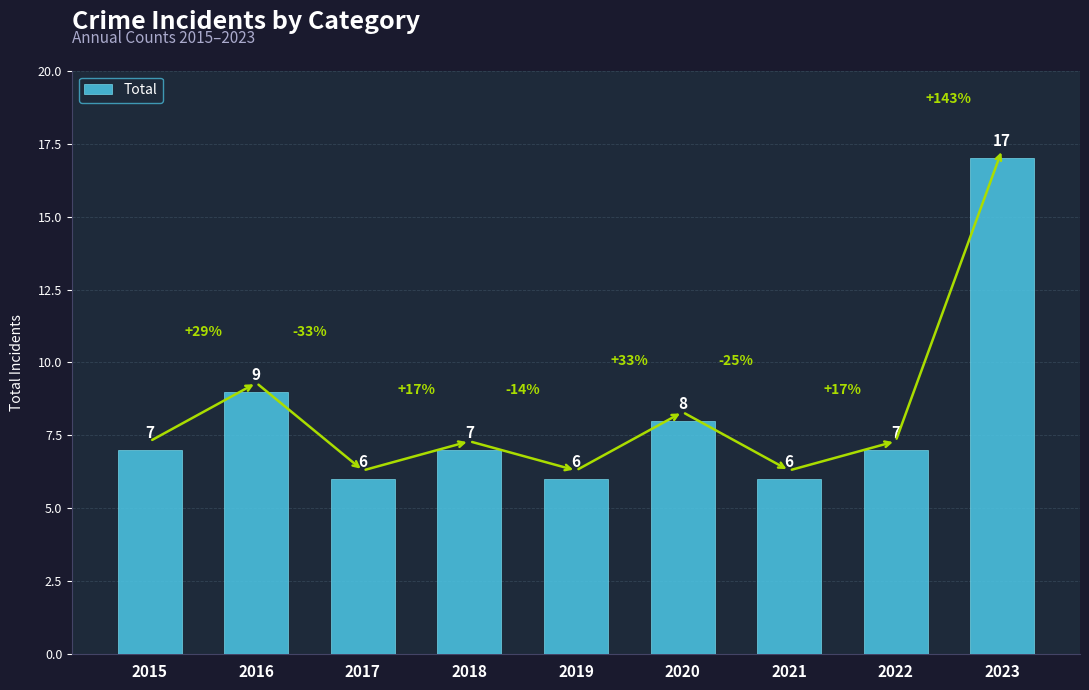

Read the value at 2021.

6